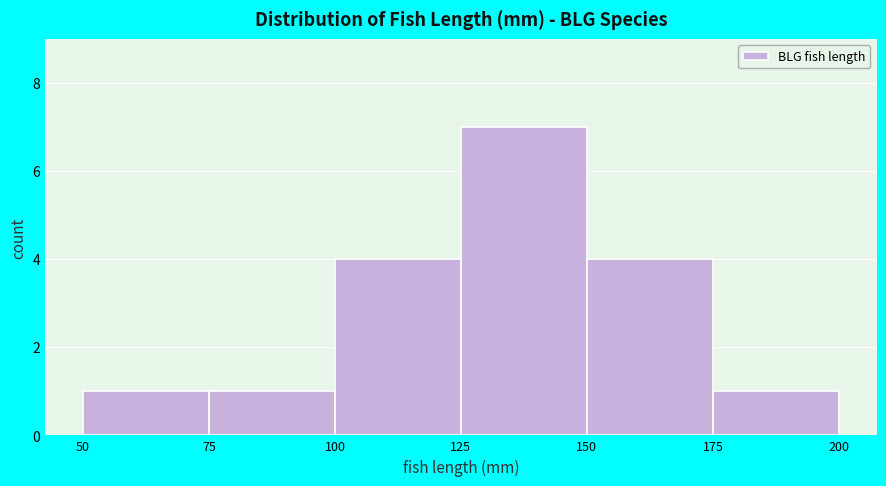

Which range on the x-axis has the tallest bar?

125 to 150